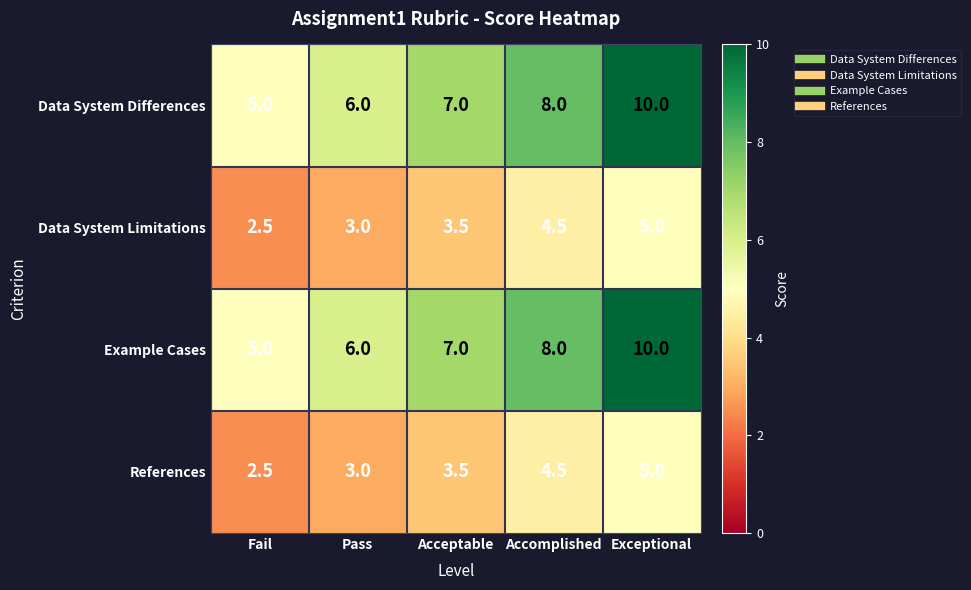

Is it true that Example Cases equals 8.8 at Fail?

False